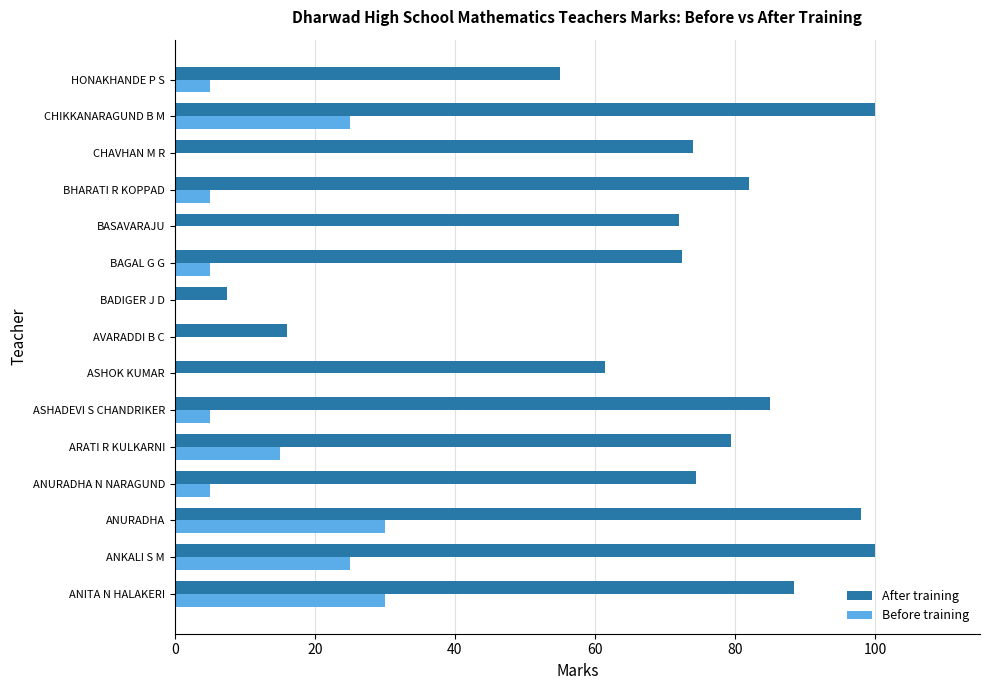

Between ASHOK KUMAR and AVARADDI B C, which series saw the biggest shift?

After training